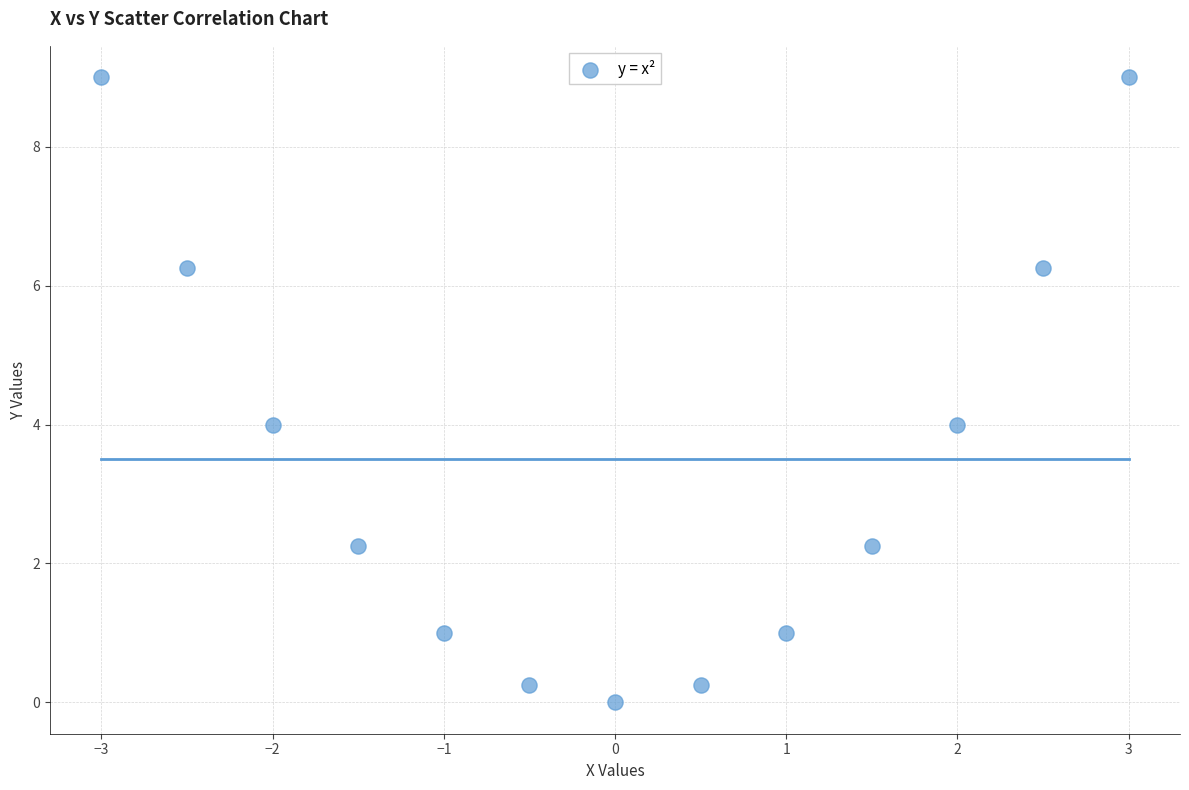

What is the range of X values (max minus min)?

6.0